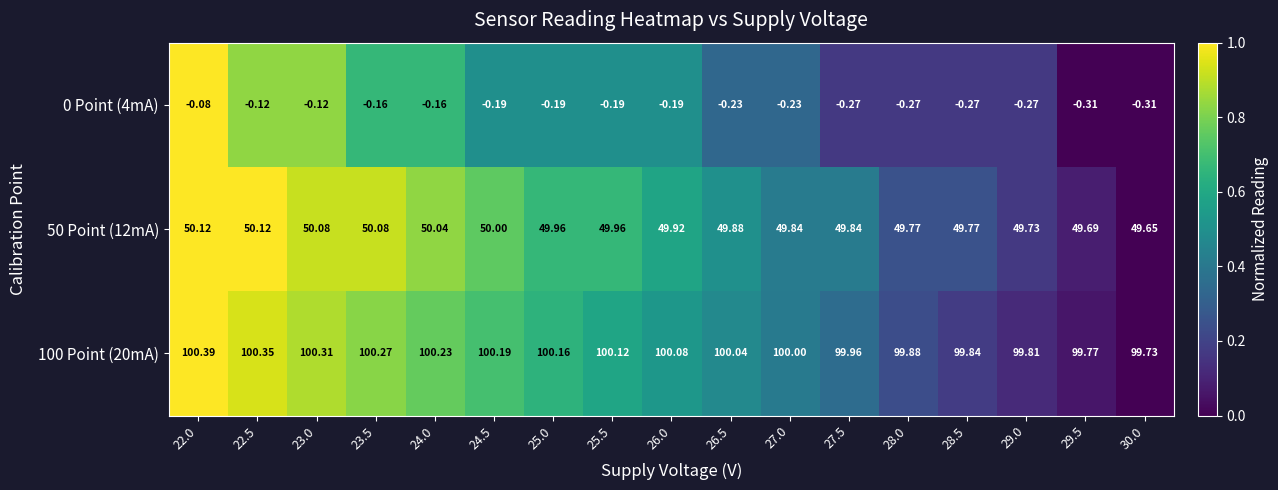

Is the value of 100 Point (20mA) at 28.5 greater than the value of 0 Point (4mA) at 22.5?

Yes